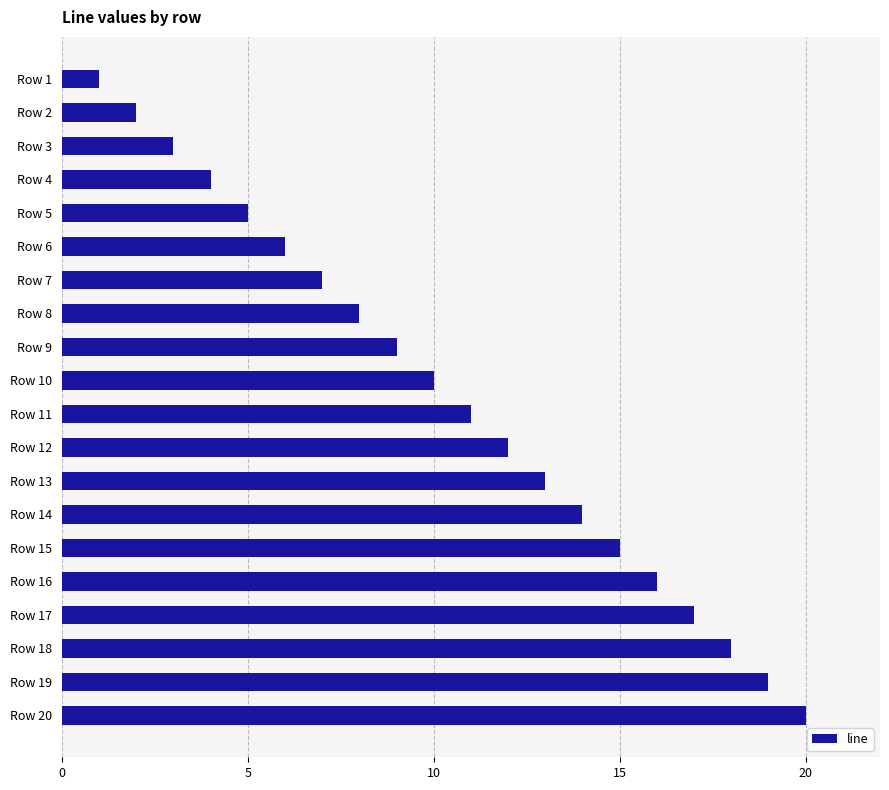

Are the bars grouped side by side (vs. stacked)?

No